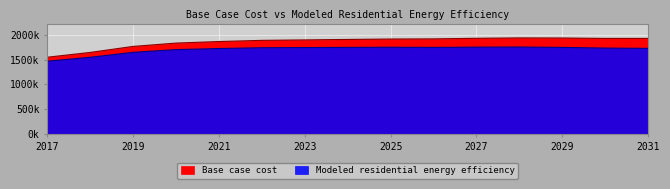

At which category does Base case cost reach its first local valley?

2030